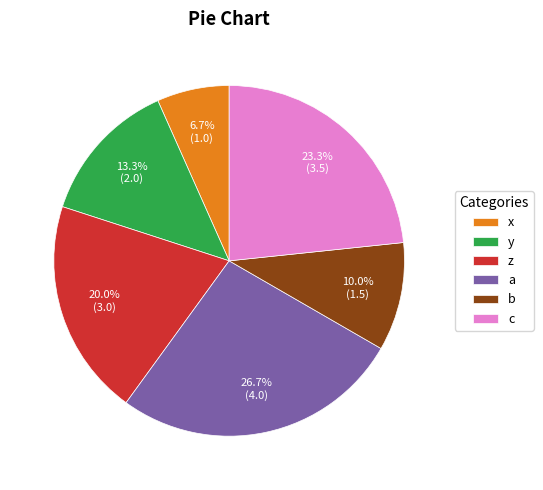

What is the largest slice in the pie chart?

a